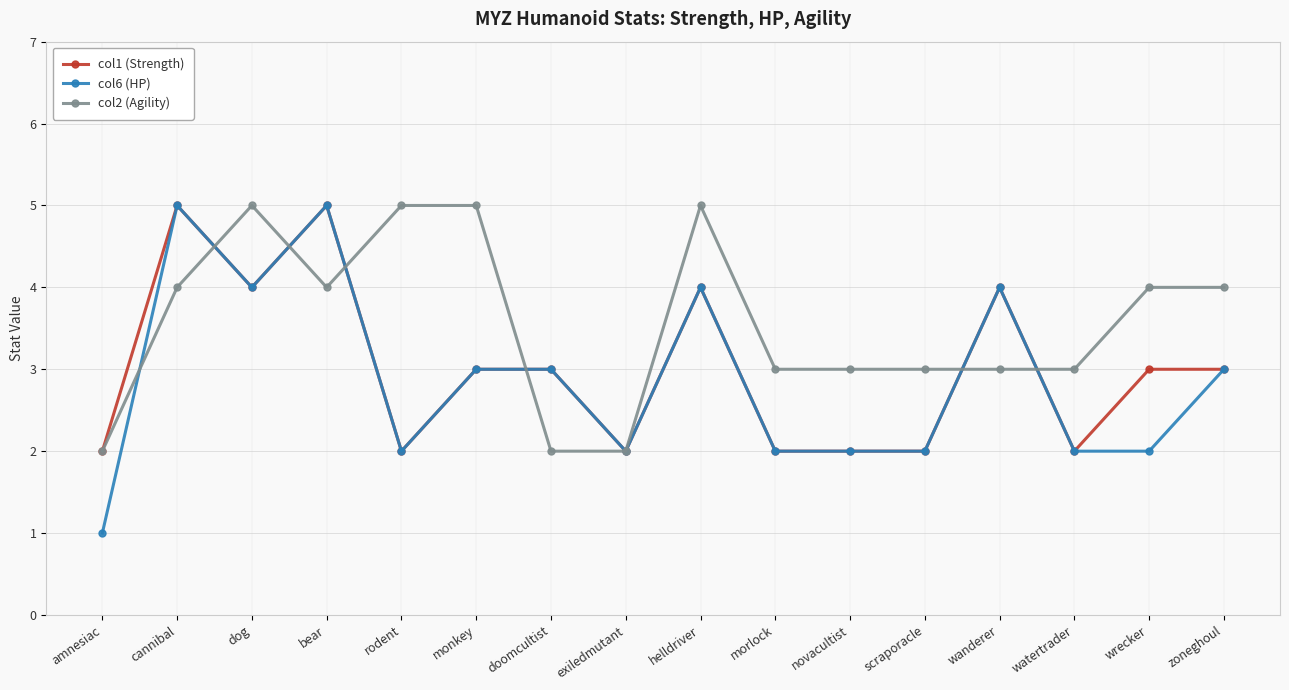

What is the maximum value shown in the chart?

5